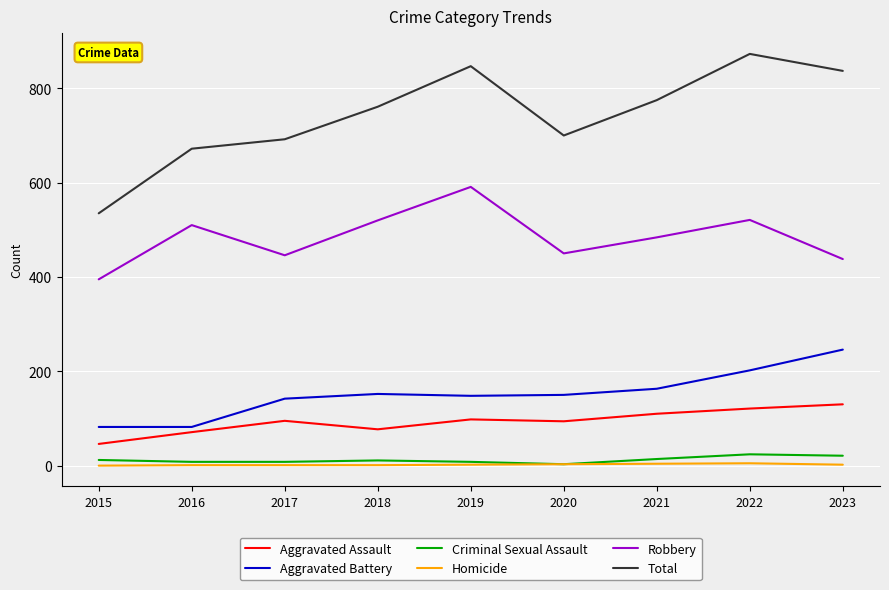

The value of Robbery at 2018 is 520. True or false?

True